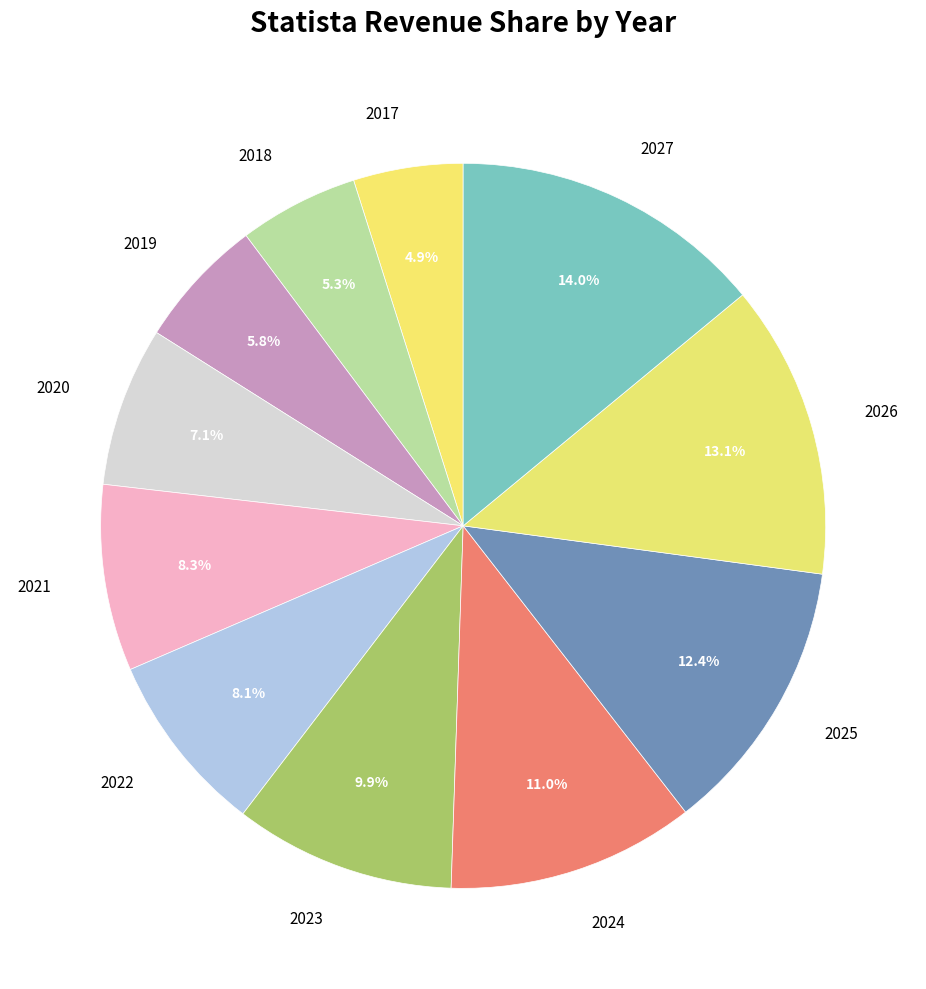

The 2018 slice represents 5% of the pie. True or false?

True